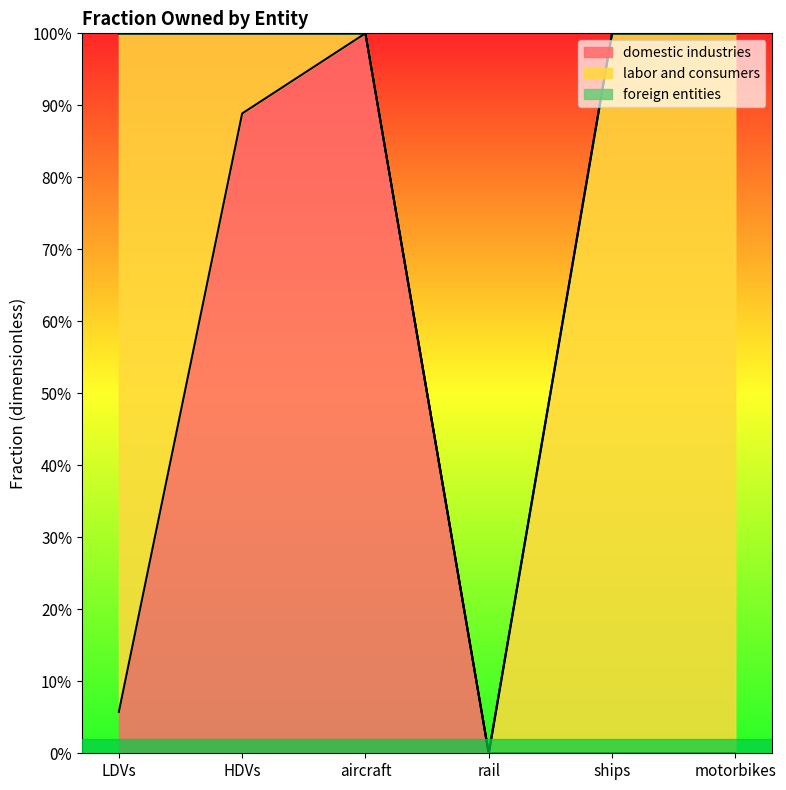

True or false: domestic industries has more than 0 interior local peaks.

True